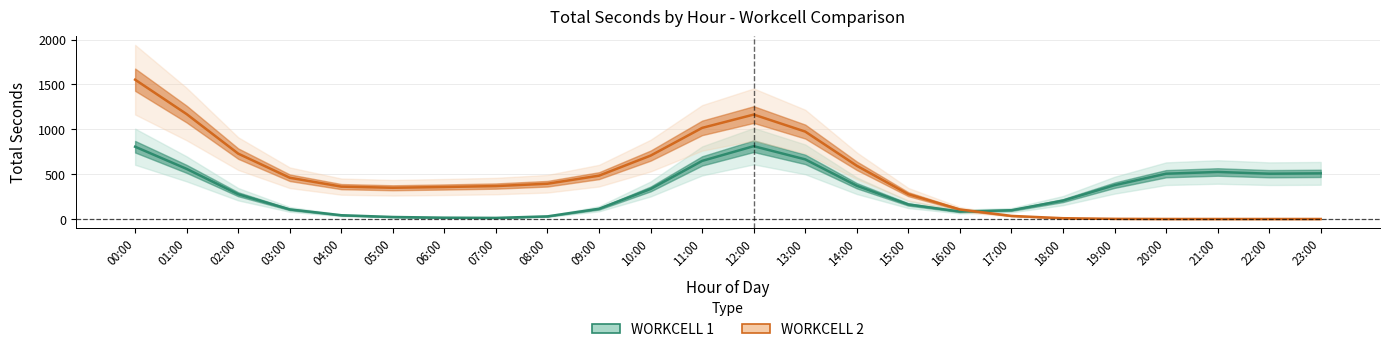

How many distinct data groups are displayed?

2